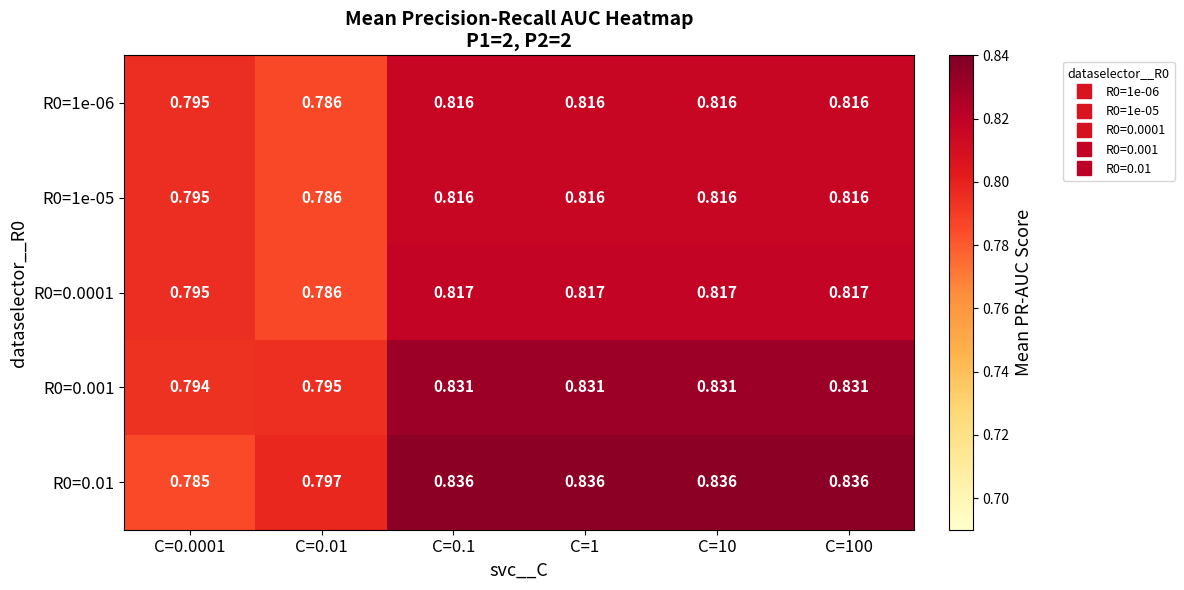

Count the number of categories in the chart.

6